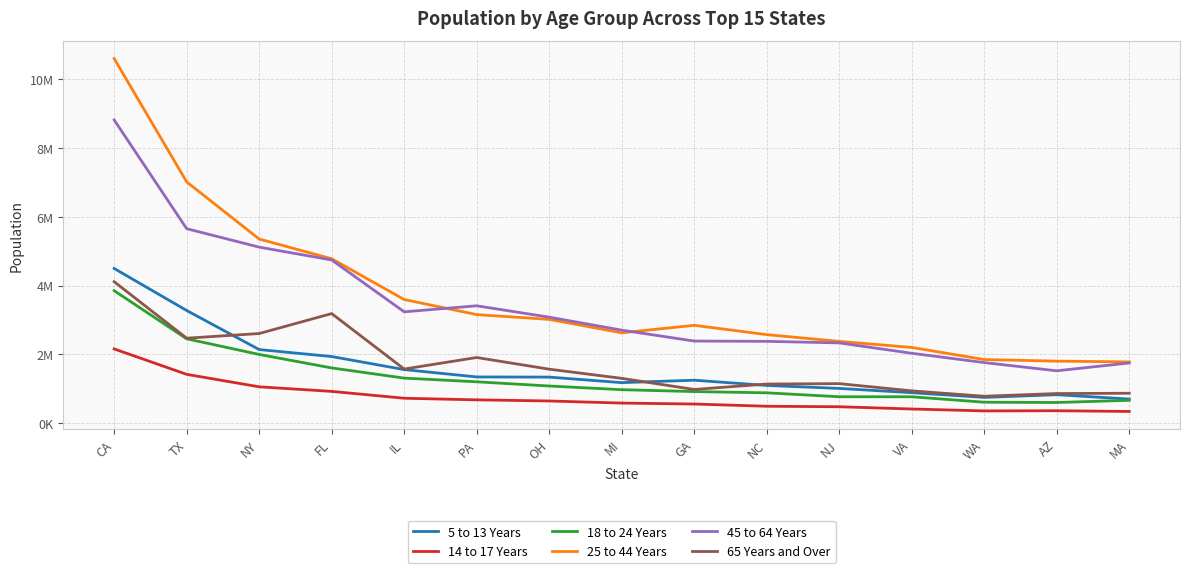

True or false: 5 to 13 Years and 65 Years and Over cross at least once.

True